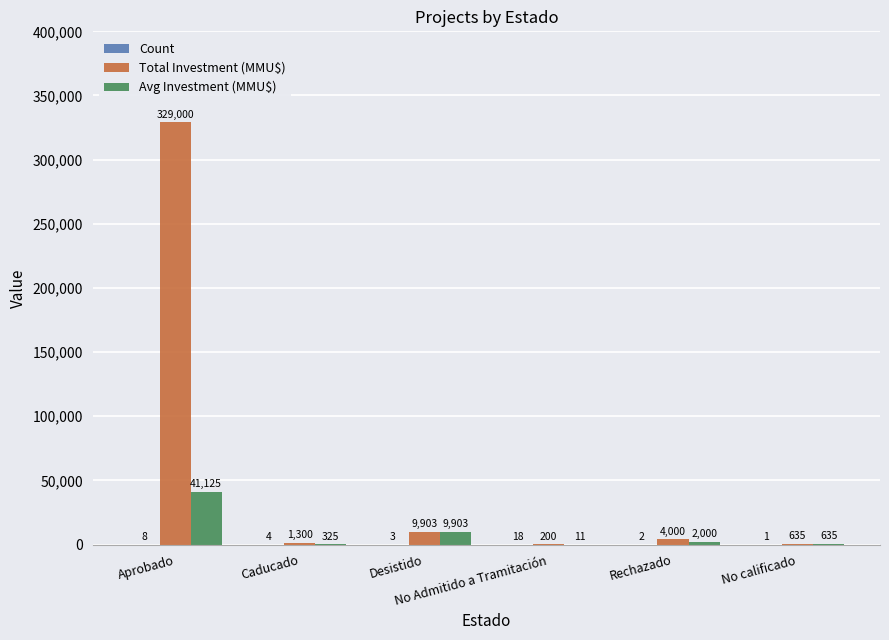

How many groups of bars are there?

6